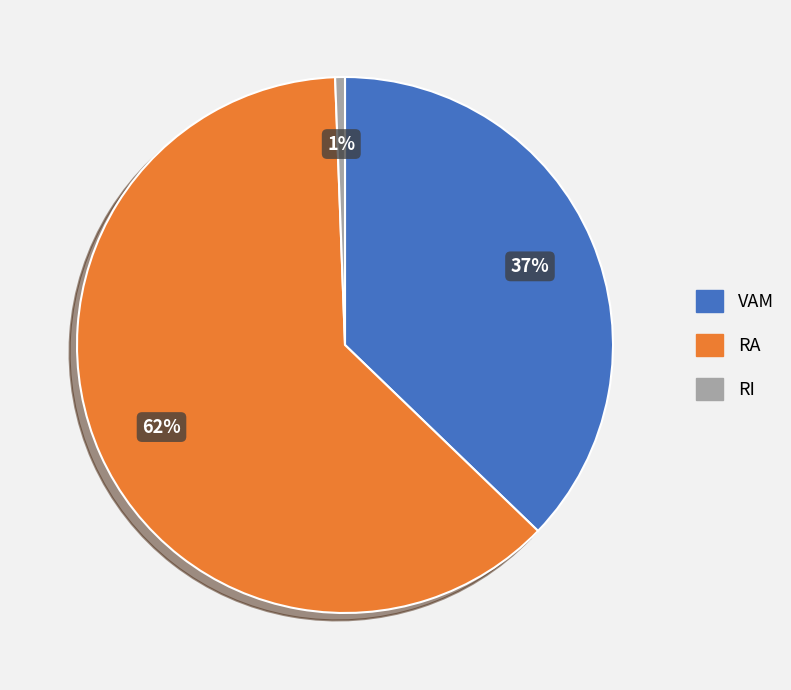

True or false: RA accounts for 76% of the total.

False